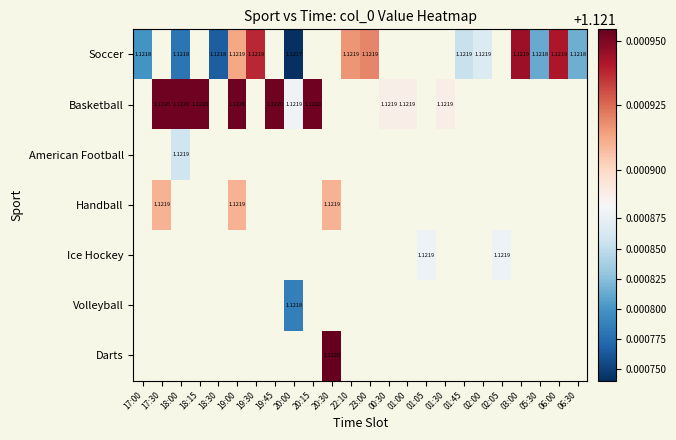

What is the greatest value displayed?

1.1